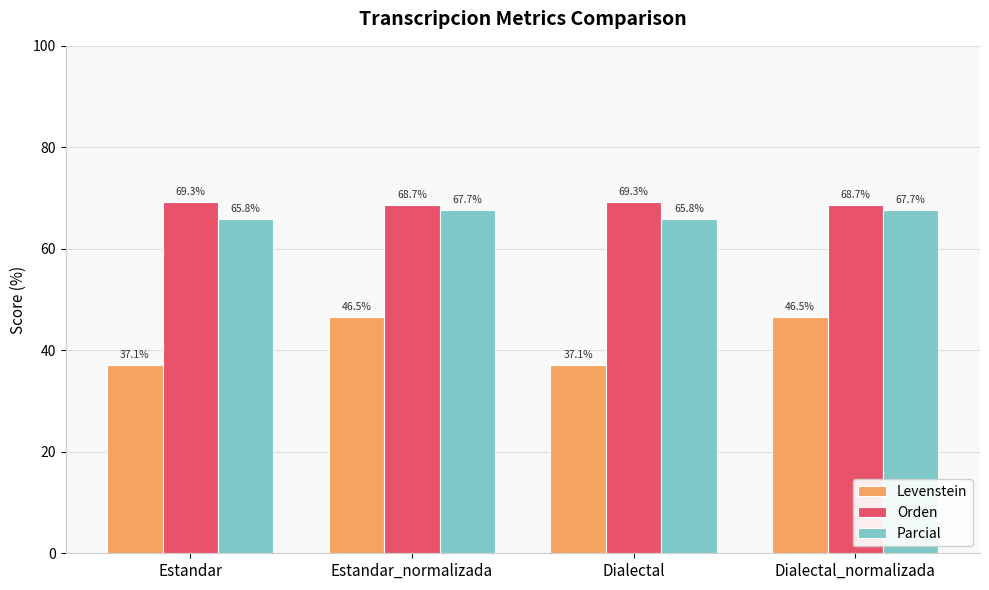

What position from the left is Estandar_normalizada?

2